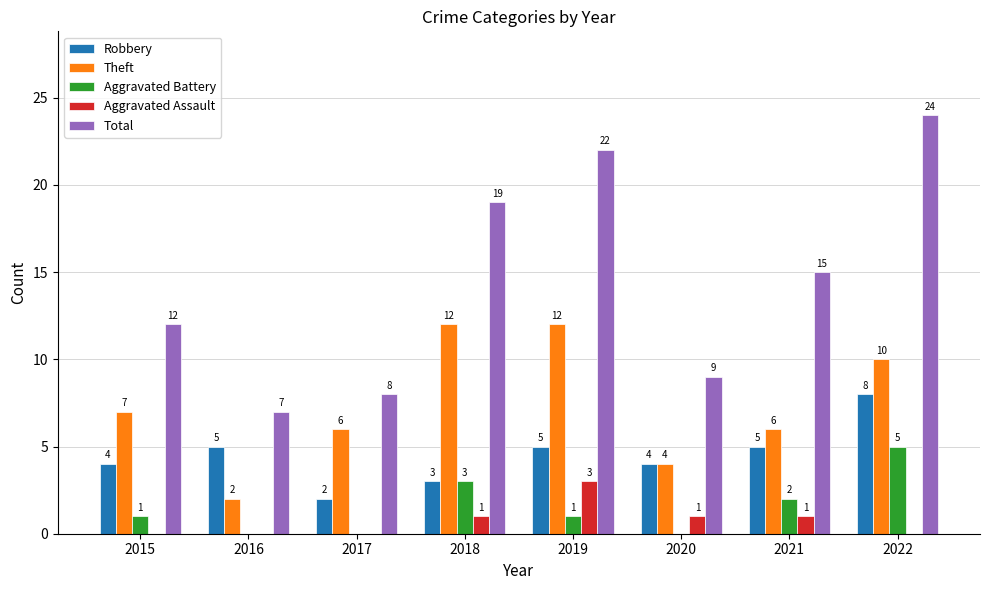

What is the total value across all series at 2017?

16